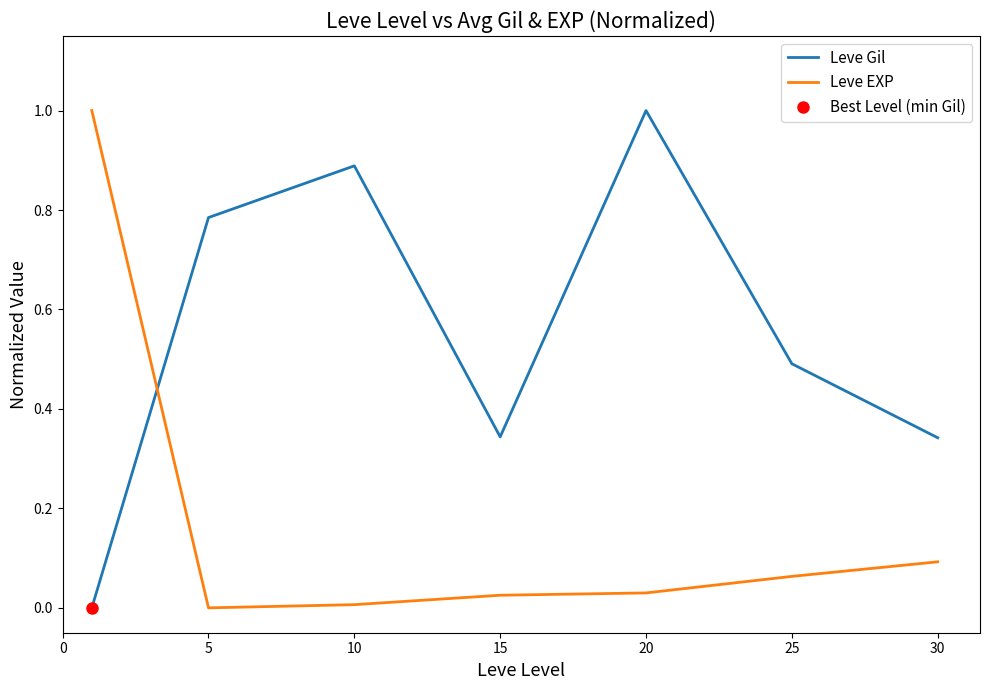

At how many categories does at least one series exceed 0?

7